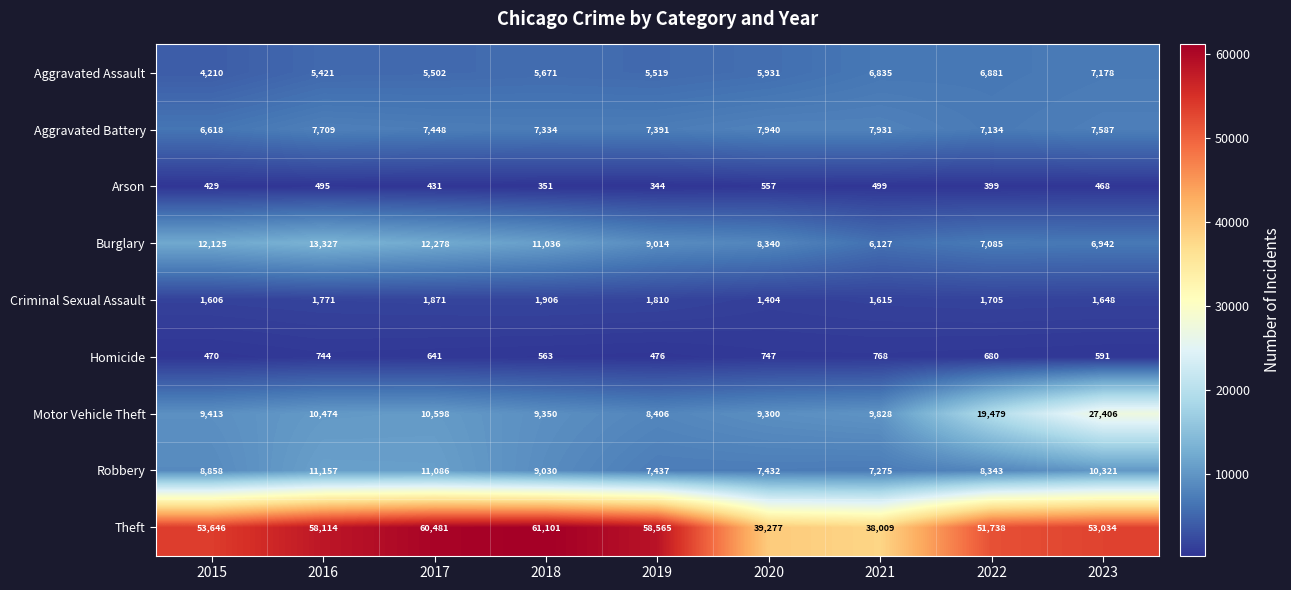

What value does the Aggravated Battery series have at 2015?

6618